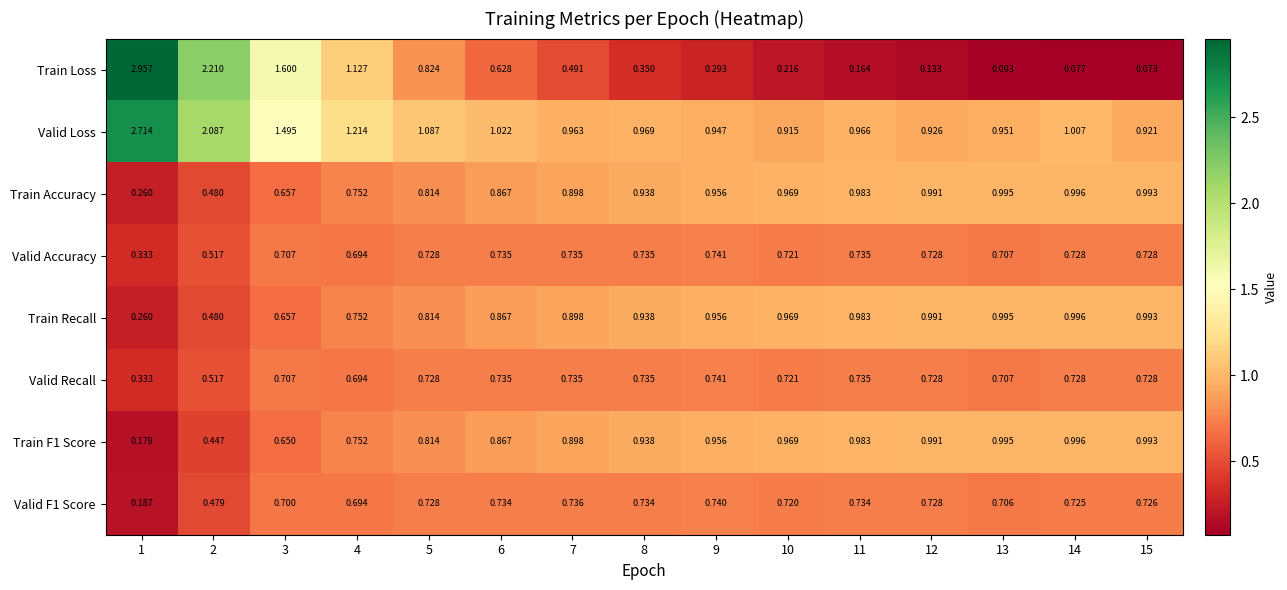

Which series changed the most between 4 and 12?

Train Loss